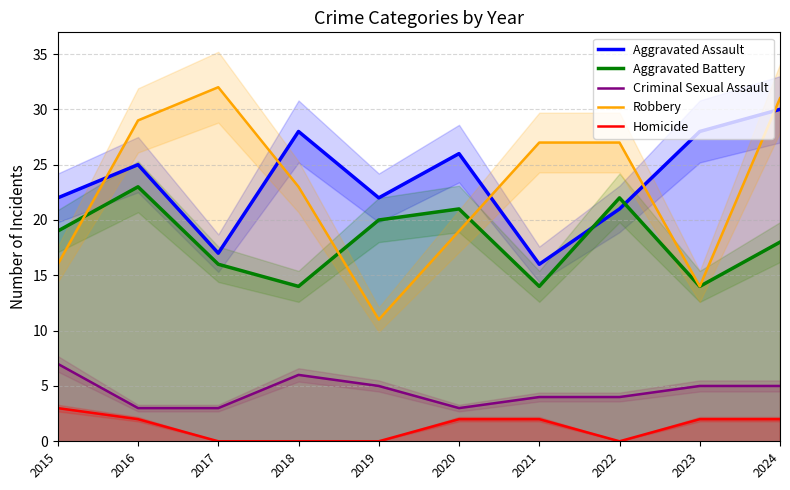

What is the value of the Homicide point at the 7th from the left?

2